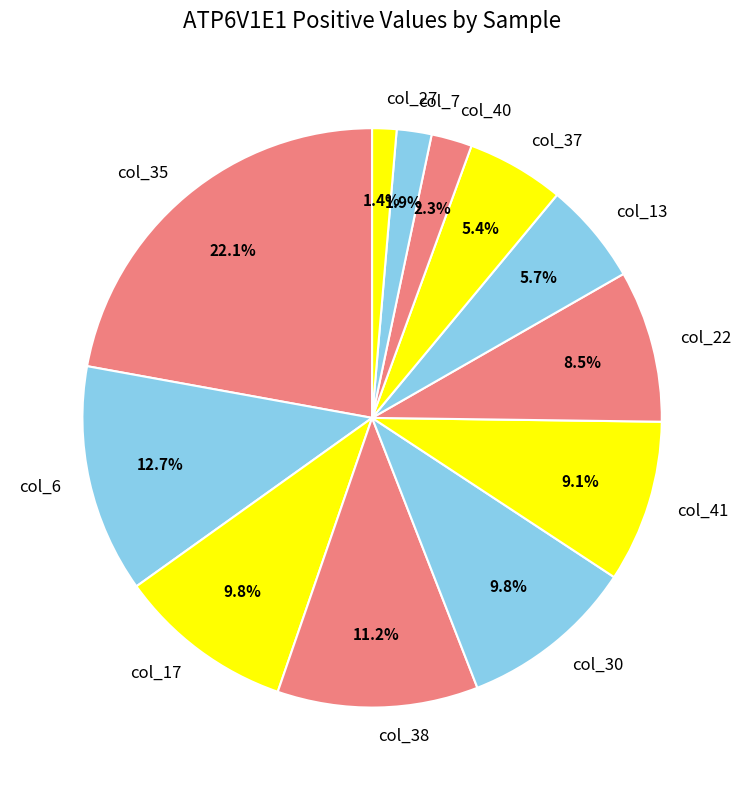

Is there any slice that represents more than half of the pie?

No